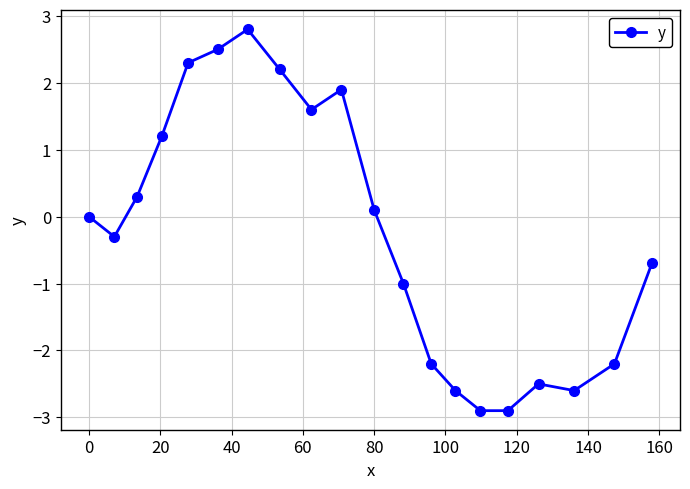

What is the difference between the second highest and second lowest values?

5.4